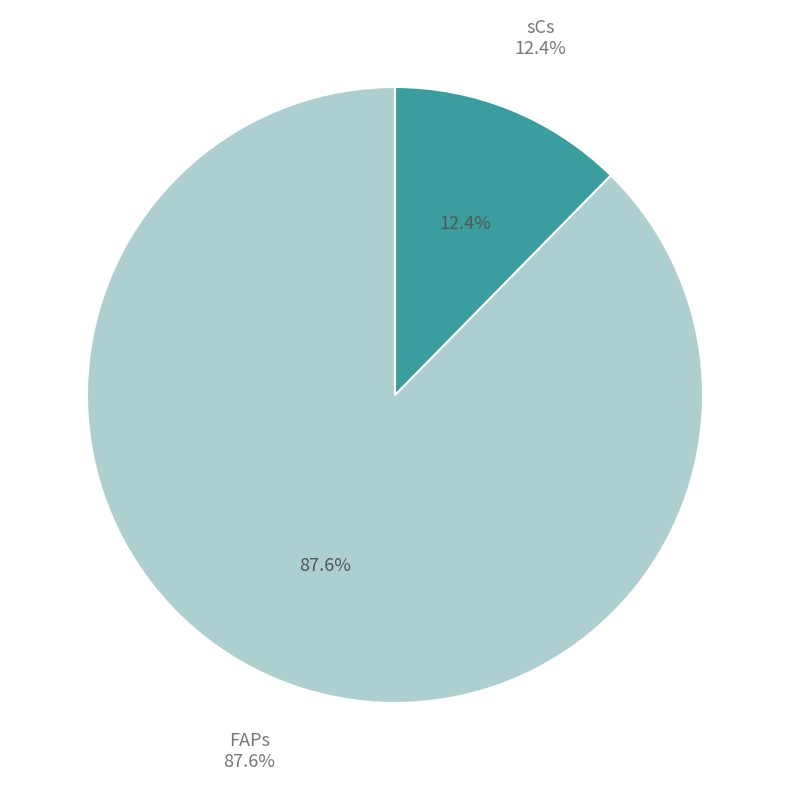

Is there any slice that represents more than half of the pie?

Yes